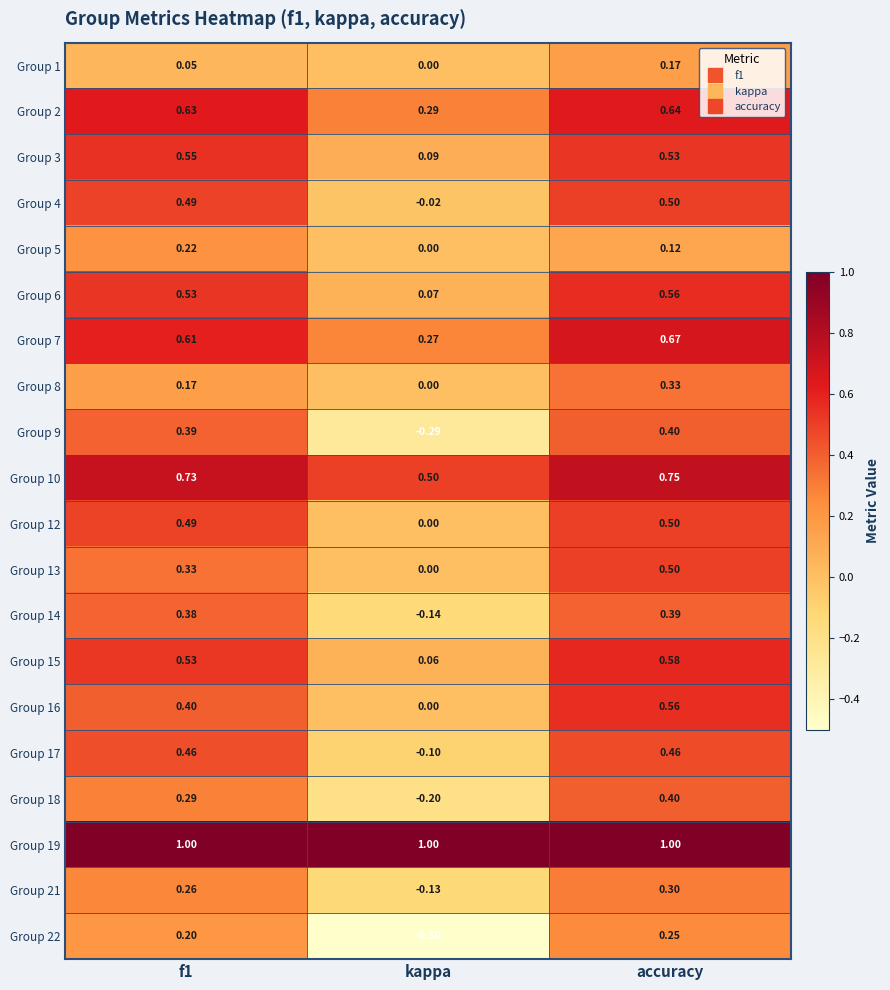

Where is Group 9 nearest to the value 0?

kappa